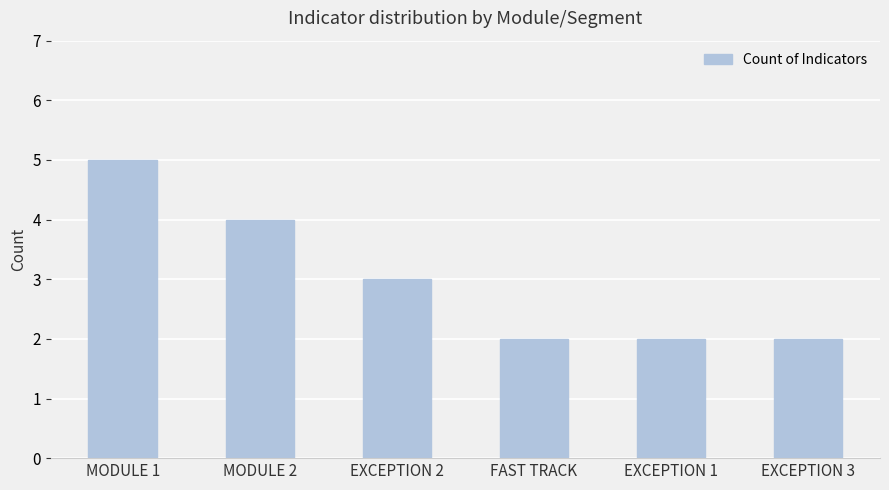

Reading left to right, extract all data points from this chart.

5	4	3	2	2	2